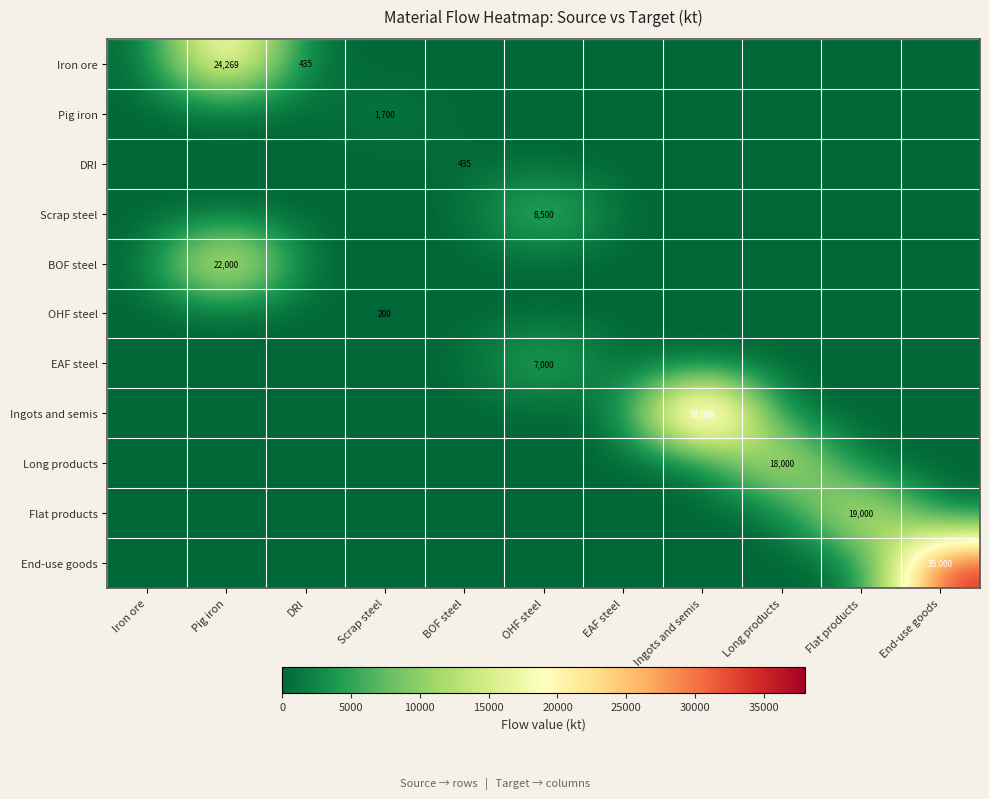

List the labels in order of BOF steel value, smallest first.

Iron ore, DRI, Scrap steel, BOF steel, OHF steel, EAF steel, Ingots and semis, Long products, Flat products, End-use goods, Pig iron